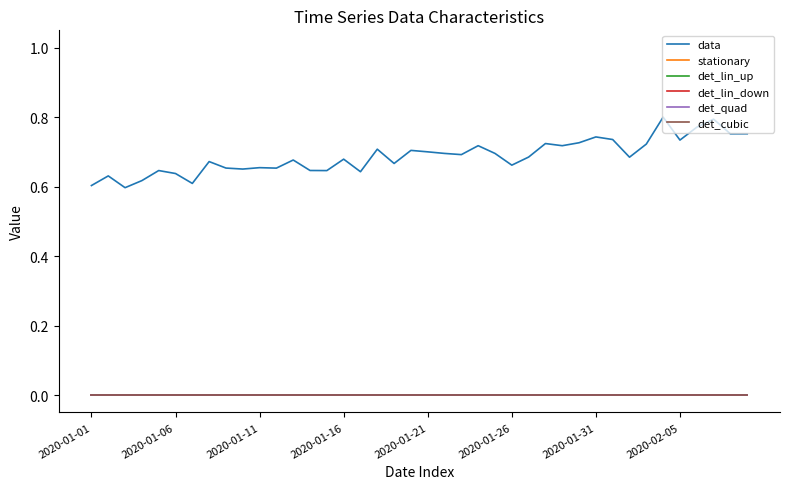

Which category has the highest value across all series?

34